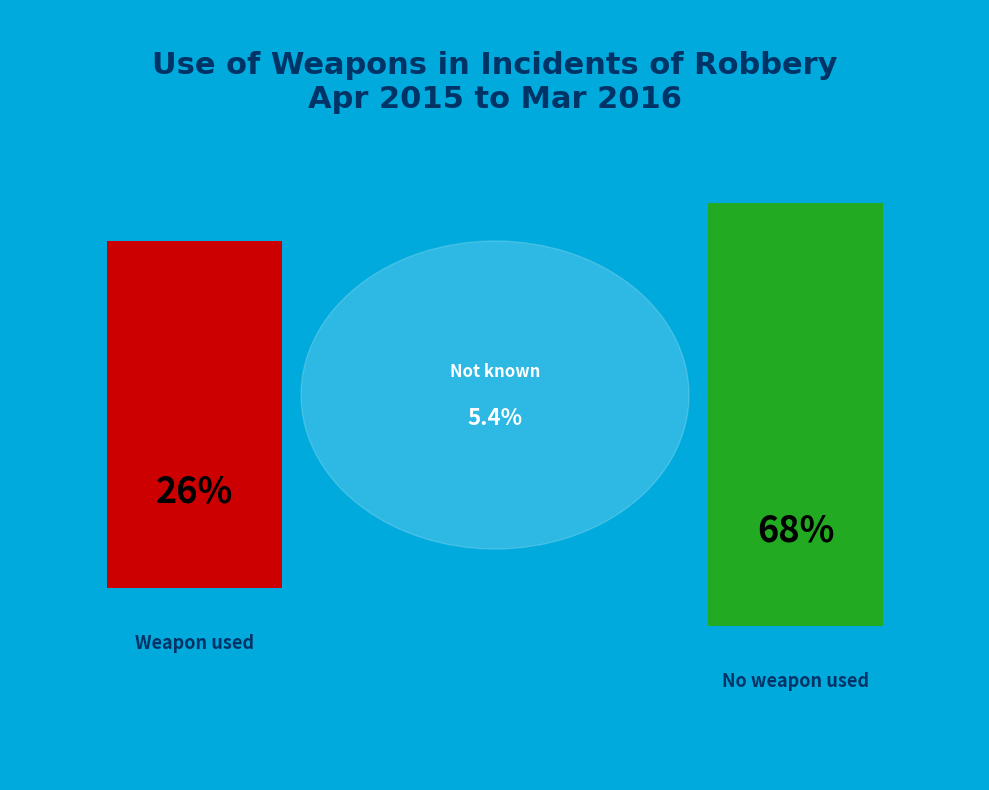

What is the largest slice in the pie chart?

No weapon used